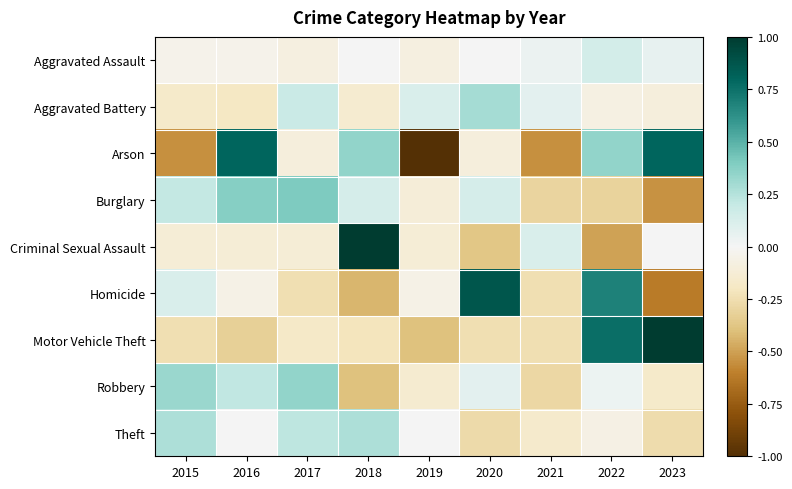

List the series in order of their peak value, highest first.

Criminal Sexual Assault, Motor Vehicle Theft, Homicide, Arson, Burglary, Robbery, Aggravated Battery, Theft, Aggravated Assault